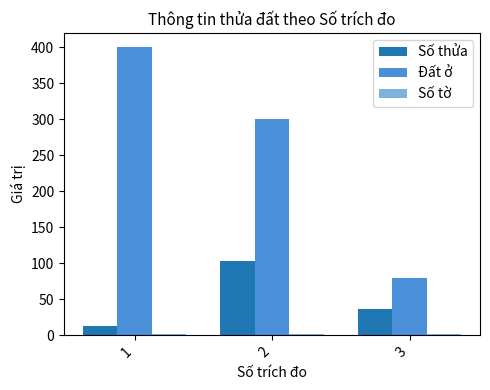

At how many categories does at least one series exceed 223?

2